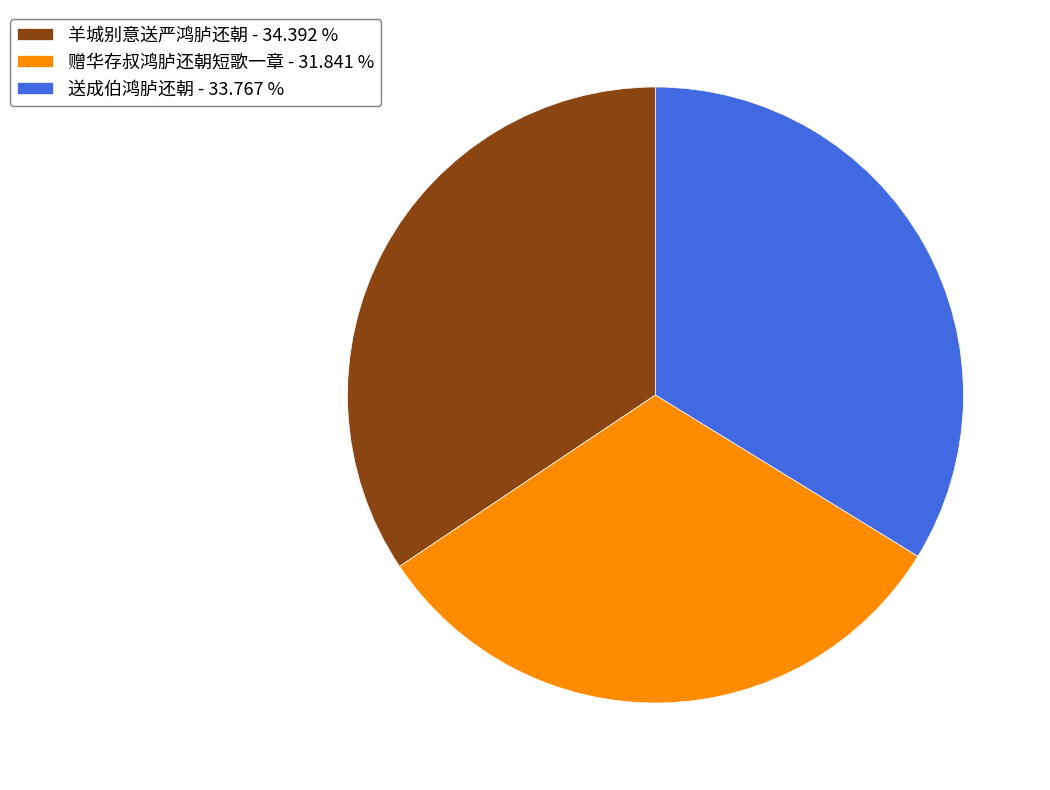

Is the sum of 送成伯鸿胪还朝 - 33.767 % and 羊城别意送严鸿胪还朝 - 34.392 % greater than half?

Yes